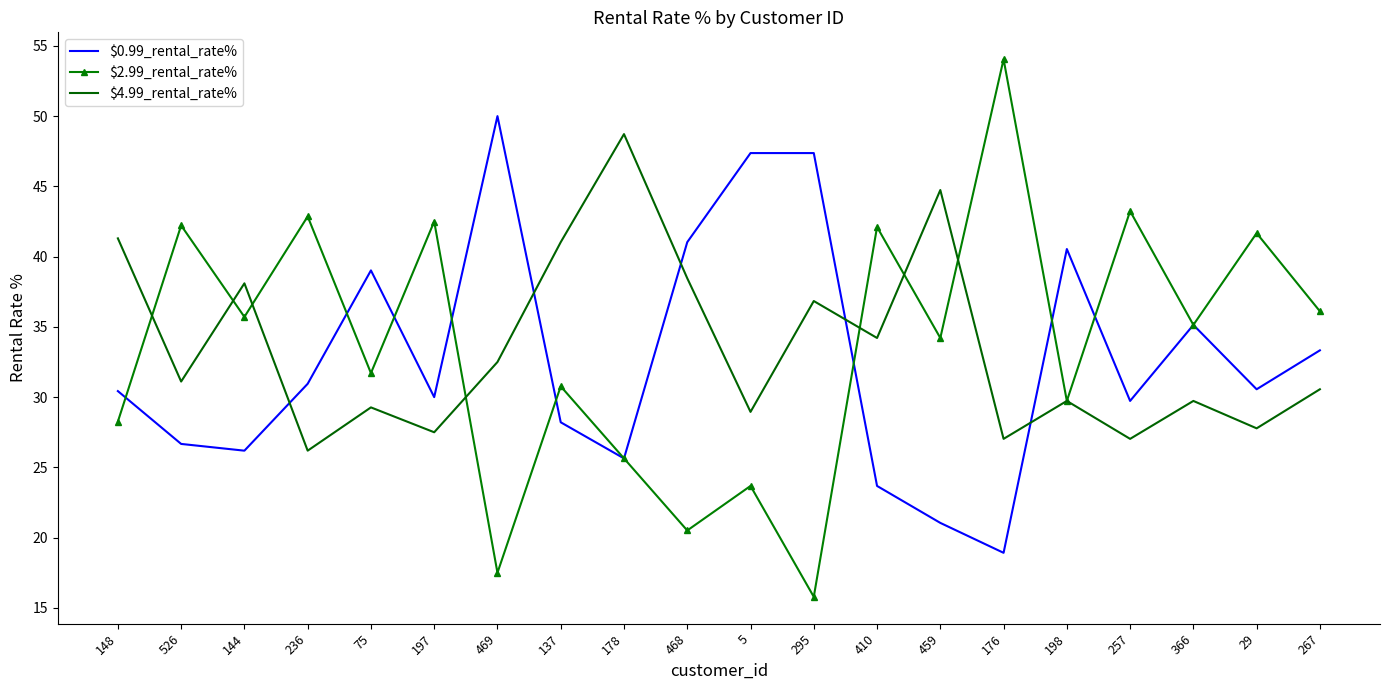

What position from the right is 75?

16